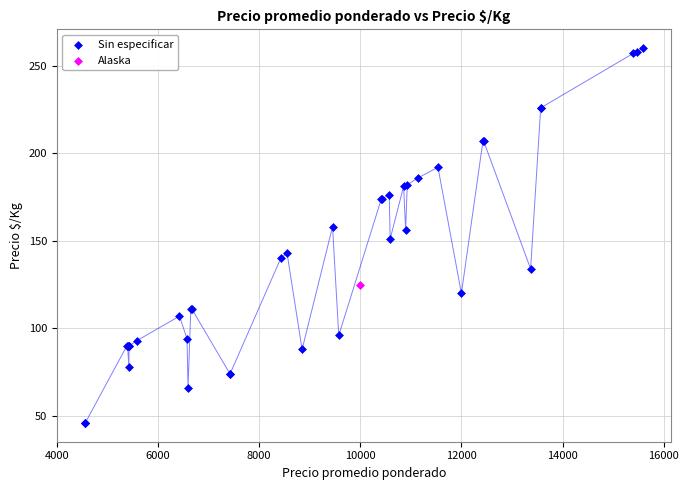

What are all the series names shown in the legend?

Sin especificar, Alaska